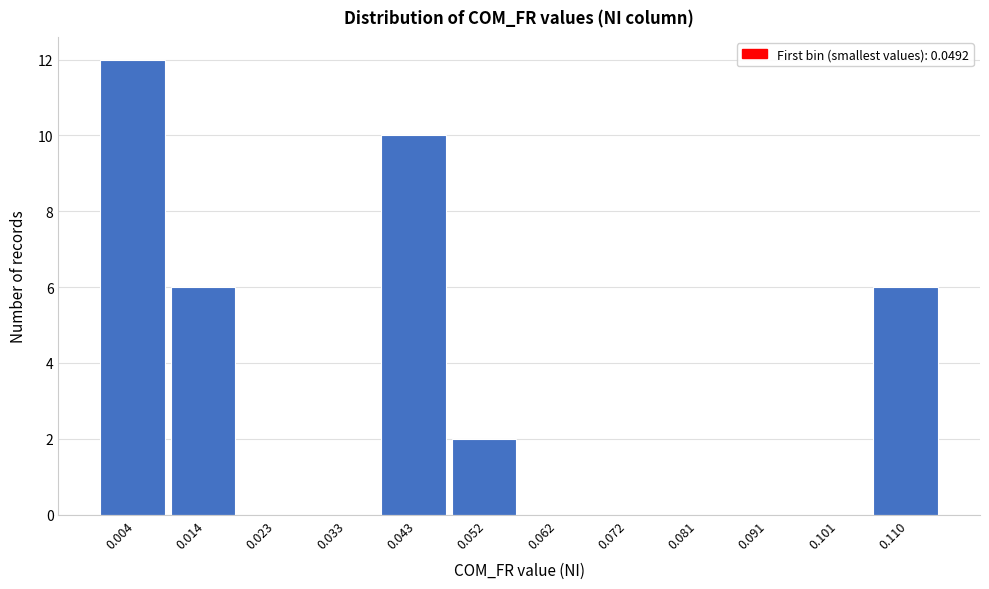

Reading left to right, extract all data points from this chart.

0.004=12	0.014=6	0.023=0	0.033=0	0.043=10	0.052=2	0.062=0	0.072=0	0.081=0	0.091=0	0.101=0	0.110=6